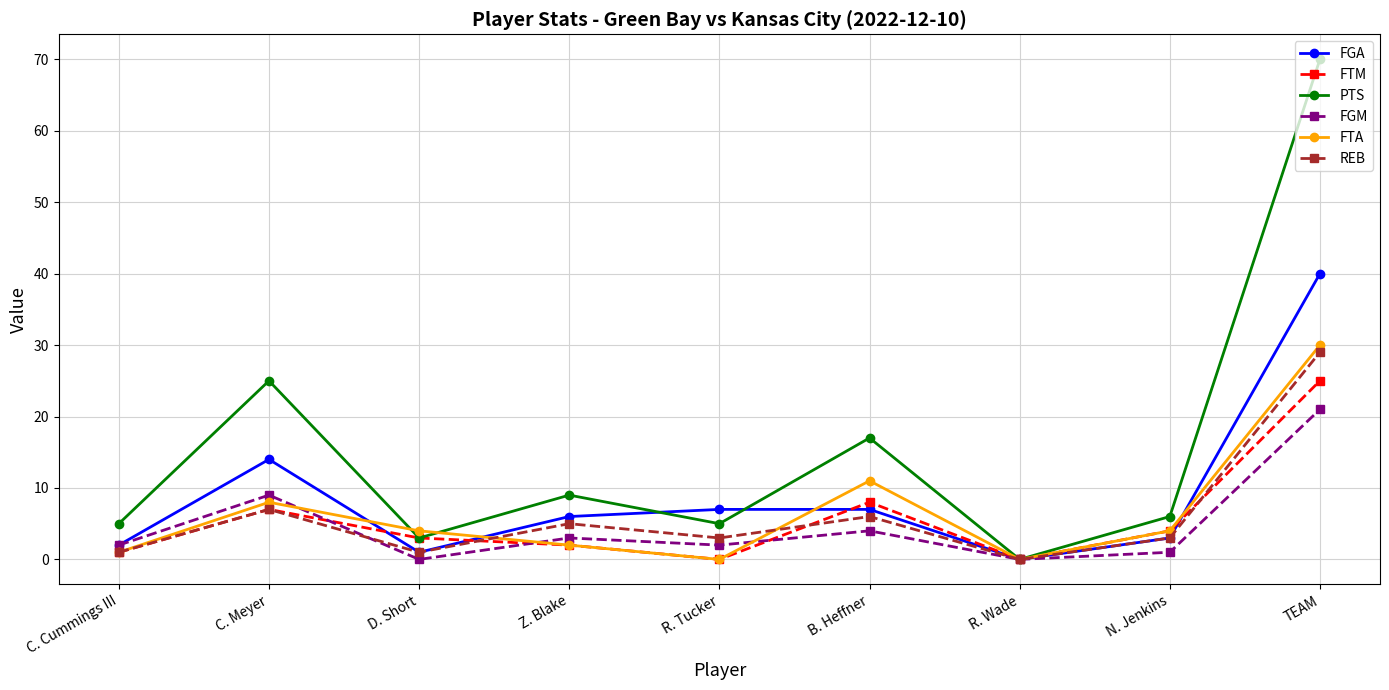

What value does the FTM series have at D. Short?

3